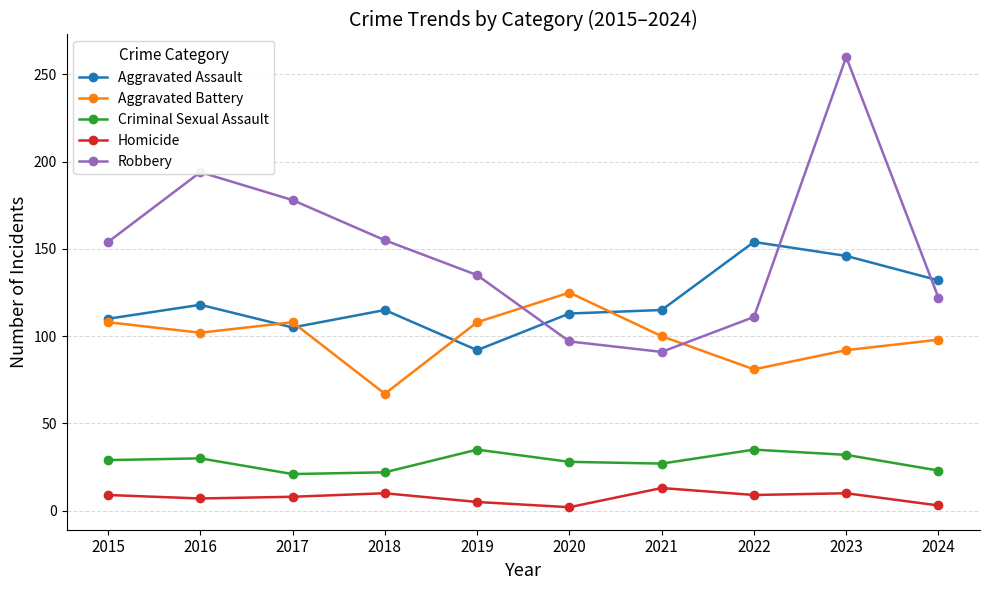

What is the value of the Aggravated Battery point at the 3rd from the left?

108